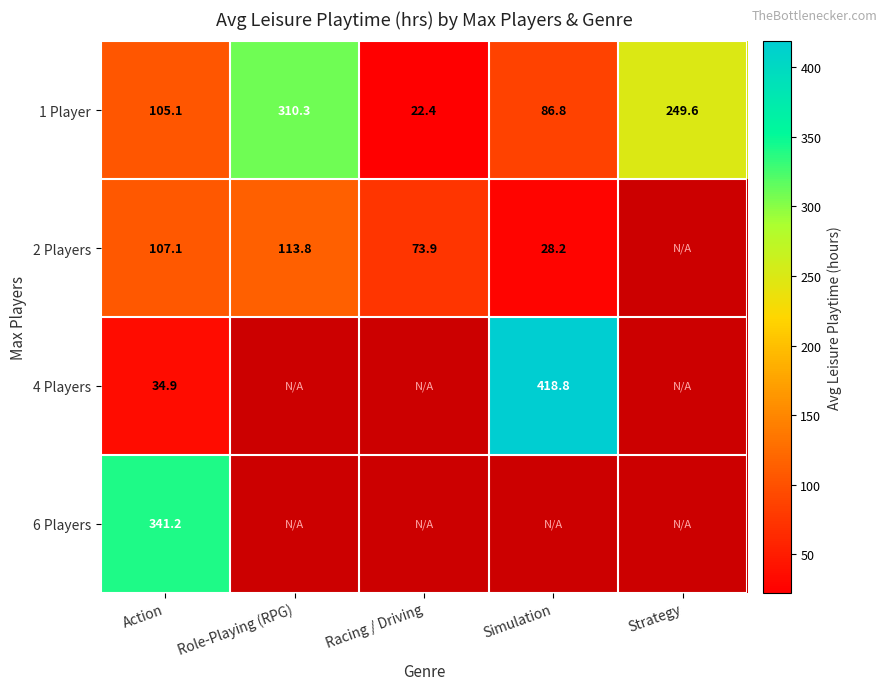

Which label corresponds to the largest value in the chart?

Simulation